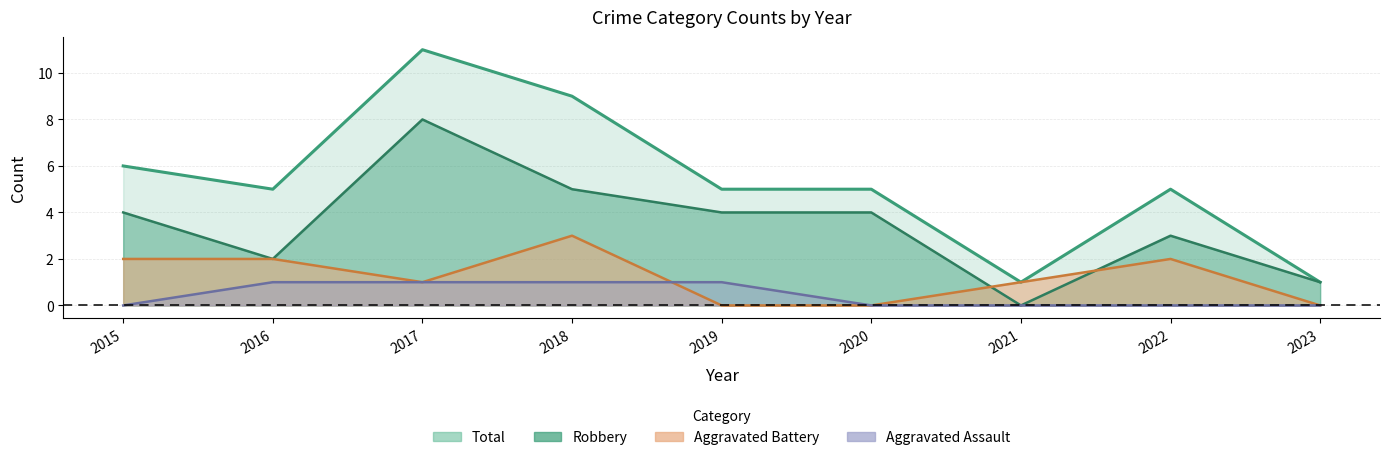

What value does the Aggravated Battery series have at 2016?

2